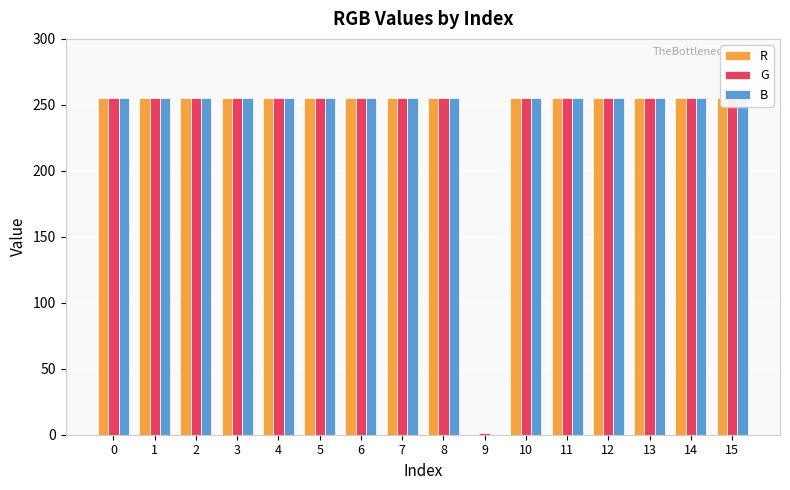

Rank the categories by G value from highest to lowest.

0, 1, 2, 3, 4, 5, 6, 7, 8, 10, 11, 12, 13, 14, 15, 9